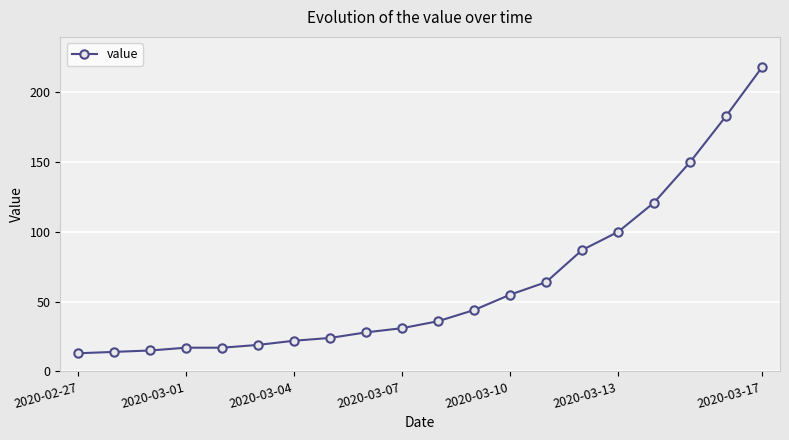

What is the value of the 8th point from the left?

24